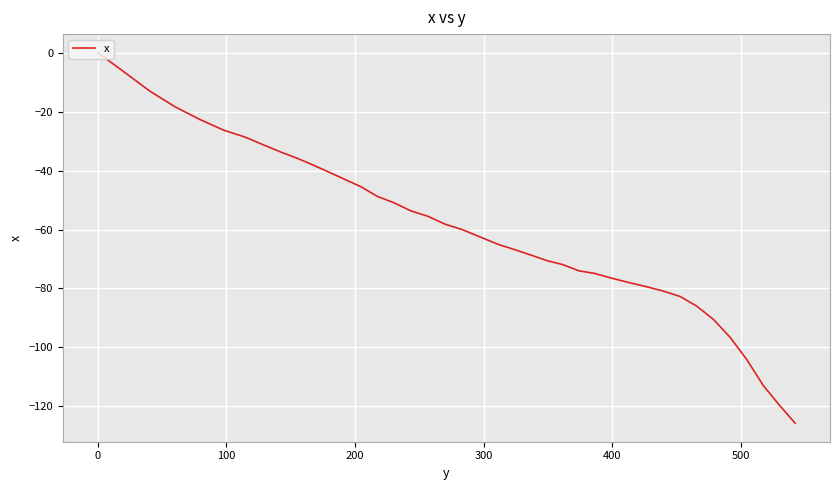

Does the chart display data point markers on the line(s)?

No